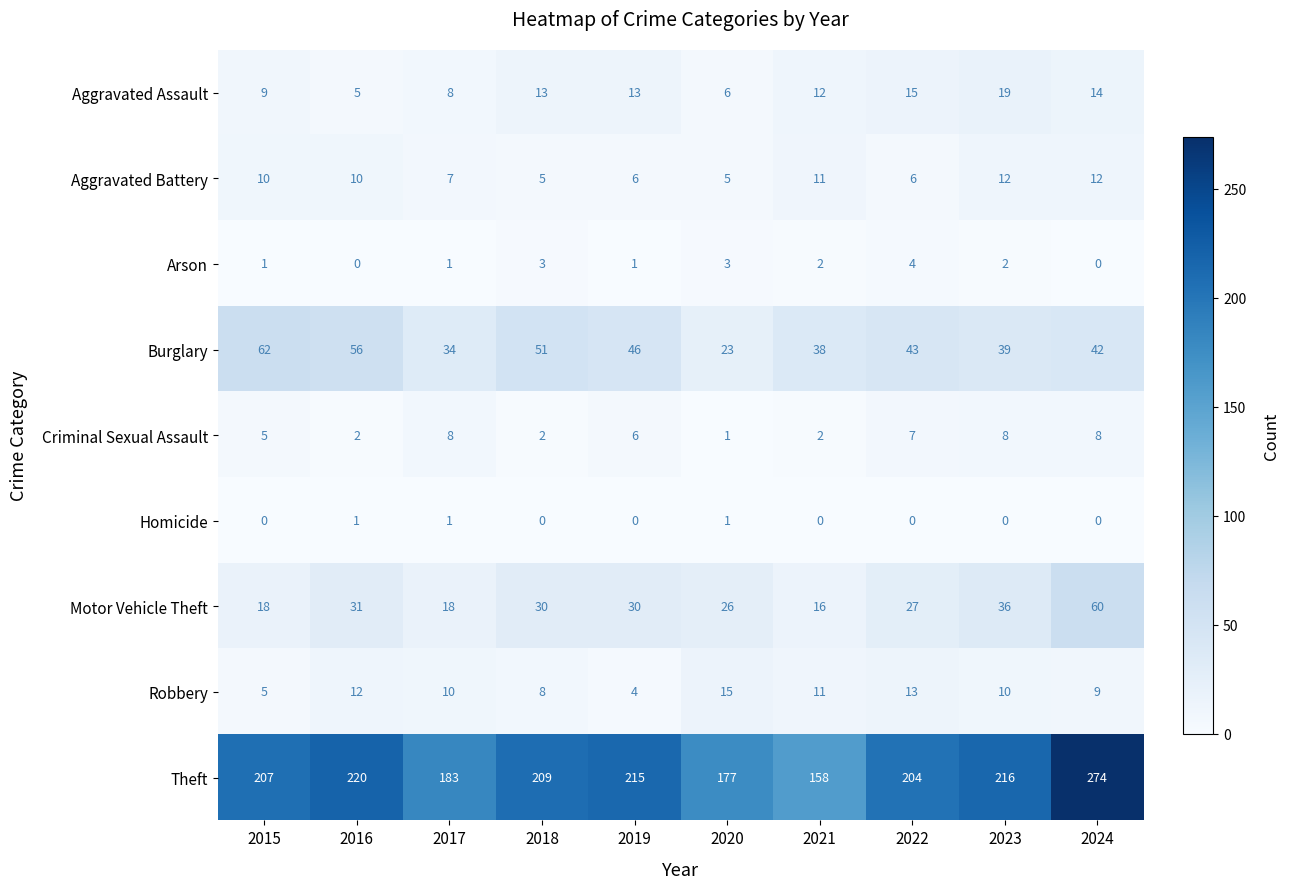

Which series has the largest range (max minus min)?

Theft